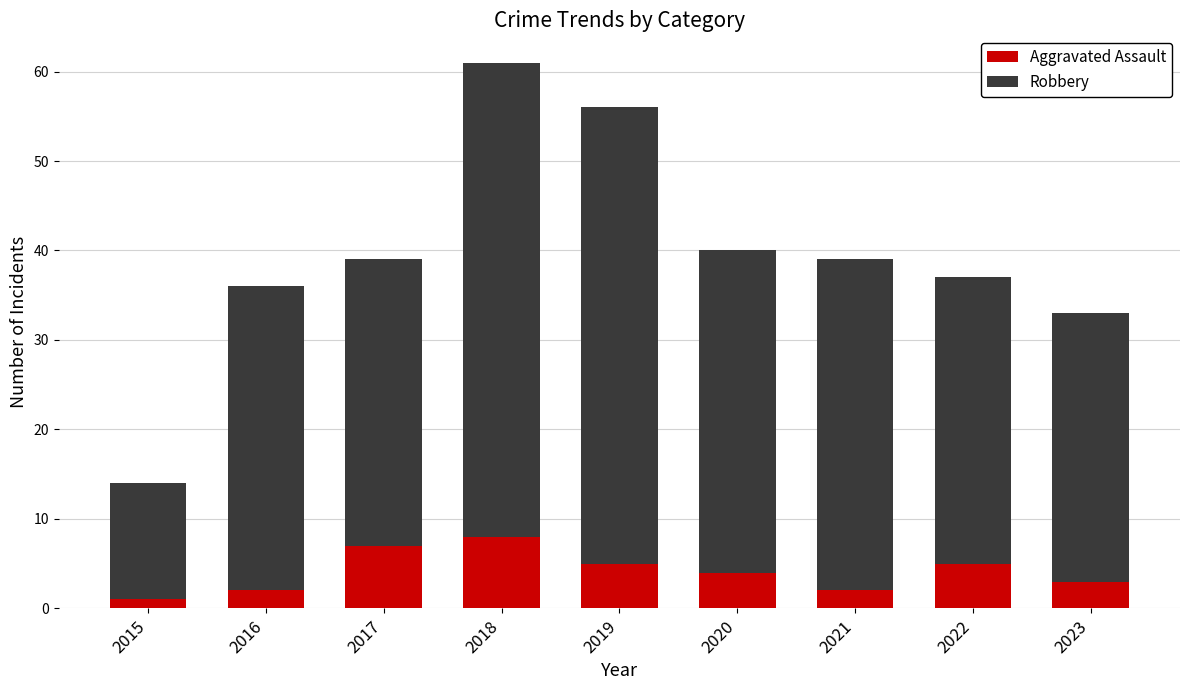

What are all the series names shown in the legend?

Aggravated Assault, Robbery